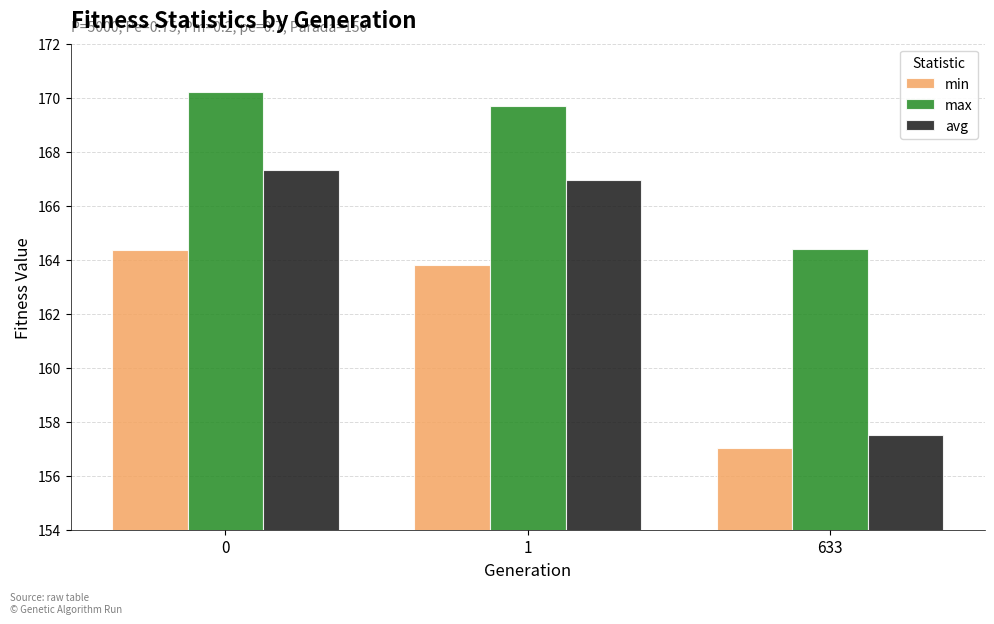

List the series in order of their overall mean, highest first.

max, avg, min